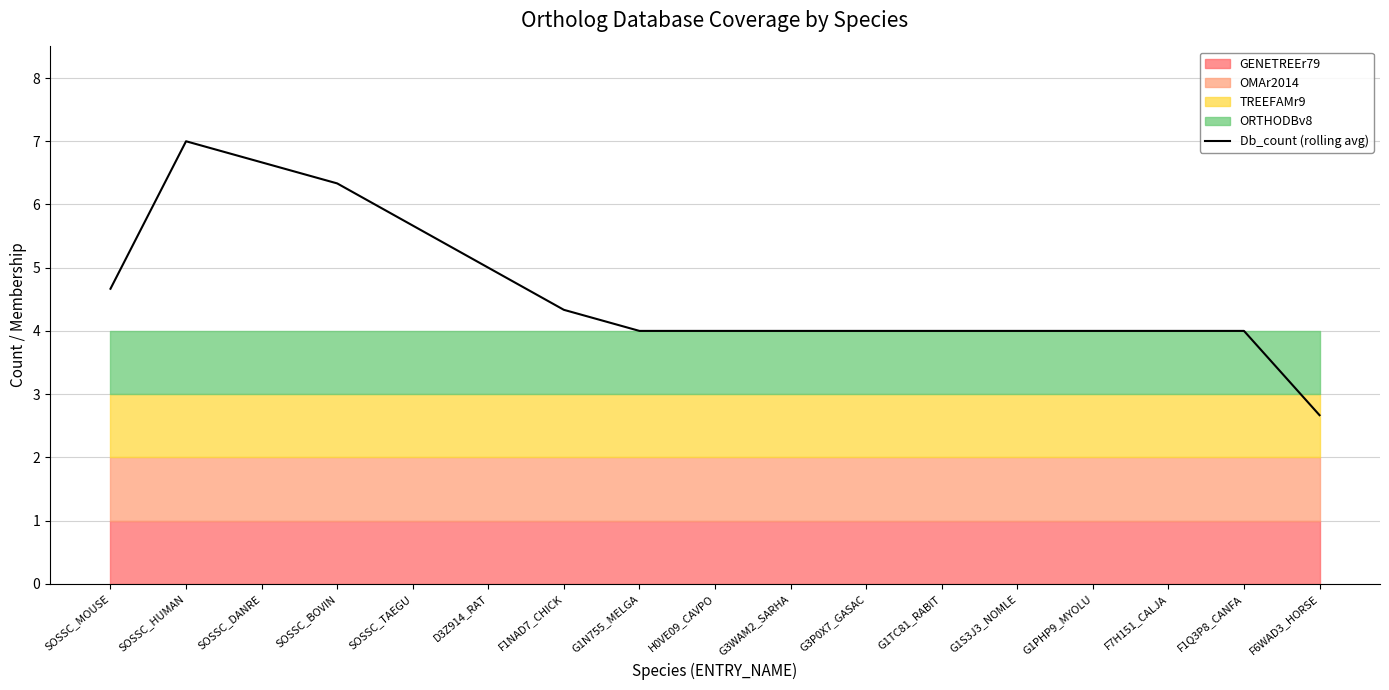

List the labels in order of value, smallest first.

F6WAD3_HORSE, G1N755_MELGA, H0VE09_CAVPO, G3WAM2_SARHA, G3P0X7_GASAC, G1TC81_RABIT, G1S3J3_NOMLE, G1PHP9_MYOLU, F7H151_CALJA, F1Q3P8_CANFA, F1NAD7_CHICK, SOSSC_MOUSE, D3Z914_RAT, SOSSC_TAEGU, SOSSC_BOVIN, SOSSC_DANRE, SOSSC_HUMAN